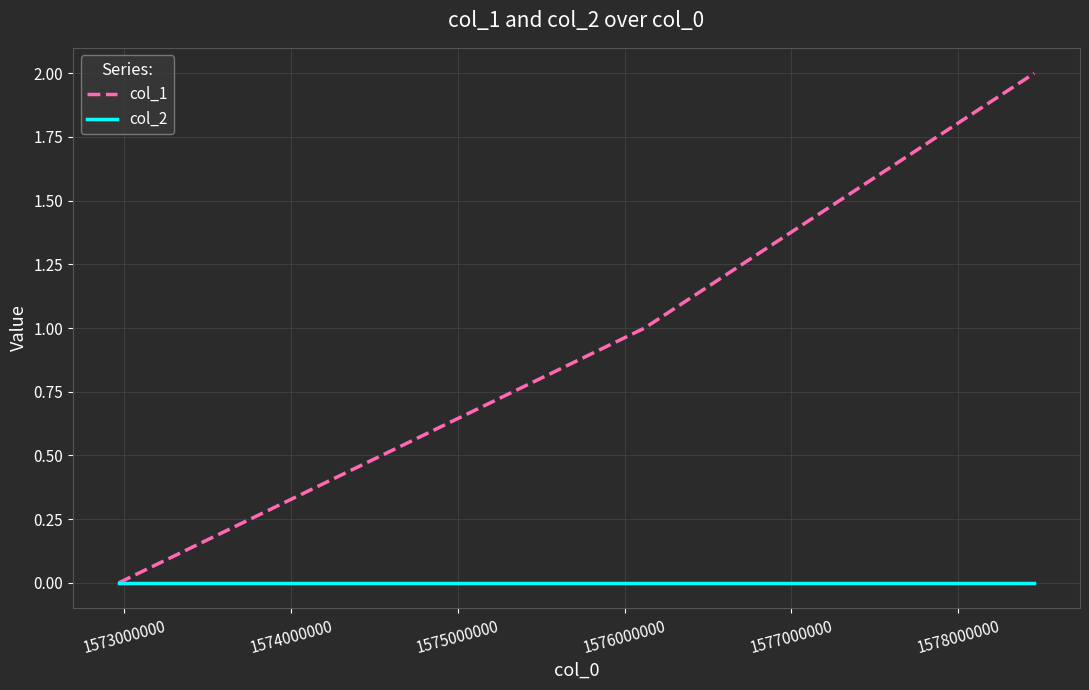

What are all the series names shown in the legend?

col_1, col_2